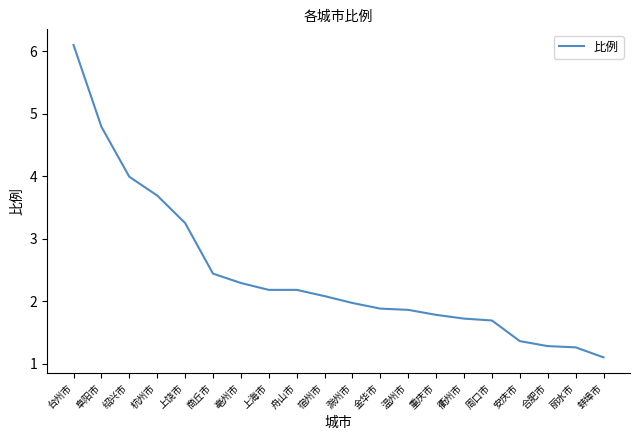

What is the greatest value displayed?

6.1